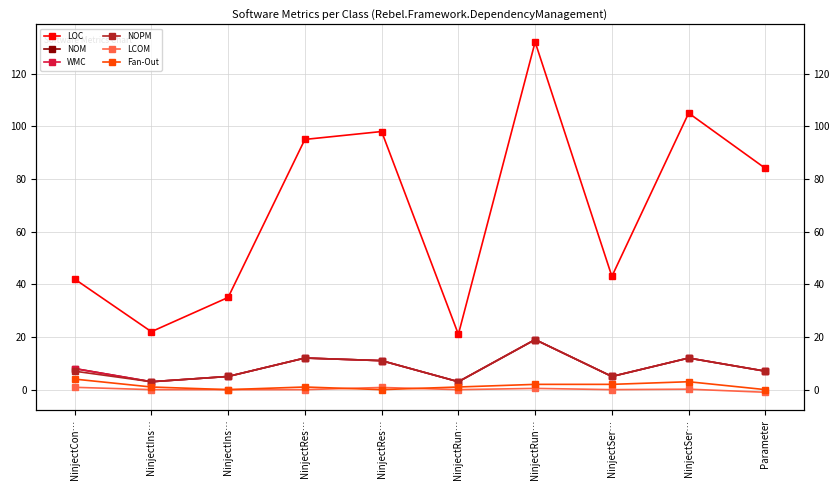

What is the sum of all LOC values?

677.0